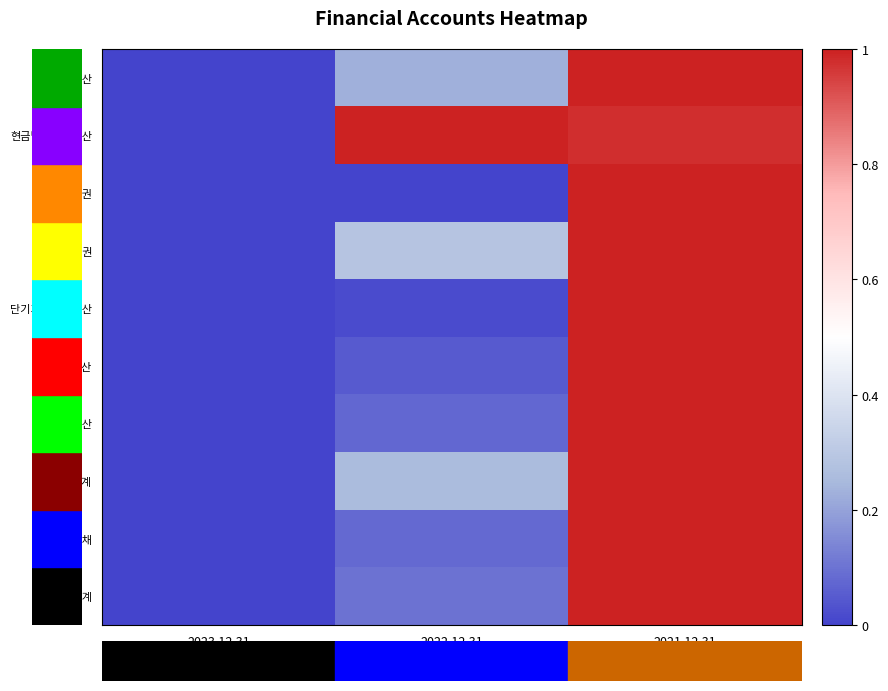

Reading left to right, extract all data points from this chart.

유동자산: 2023.12.31=0.0	2022.12.31=0.2	2021.12.31=1.0
현금및현금성자산: 2023.12.31=0.0	2022.12.31=1.0	2021.12.31=1.0
매출채권: 2023.12.31=0.0	2022.12.31=0.0	2021.12.31=1.0
단기기타채권: 2023.12.31=0.0	2022.12.31=0.3	2021.12.31=1.0
단기기타금융자산: 2023.12.31=0.0	2022.12.31=0.0	2021.12.31=1.0
비유동자산: 2023.12.31=0.0	2022.12.31=0.0	2021.12.31=1.0
유형자산: 2023.12.31=0.0	2022.12.31=0.1	2021.12.31=1.0
자산총계: 2023.12.31=0.0	2022.12.31=0.3	2021.12.31=1.0
유동부채: 2023.12.31=0.0	2022.12.31=0.1	2021.12.31=1.0
부채총계: 2023.12.31=0.0	2022.12.31=0.1	2021.12.31=1.0